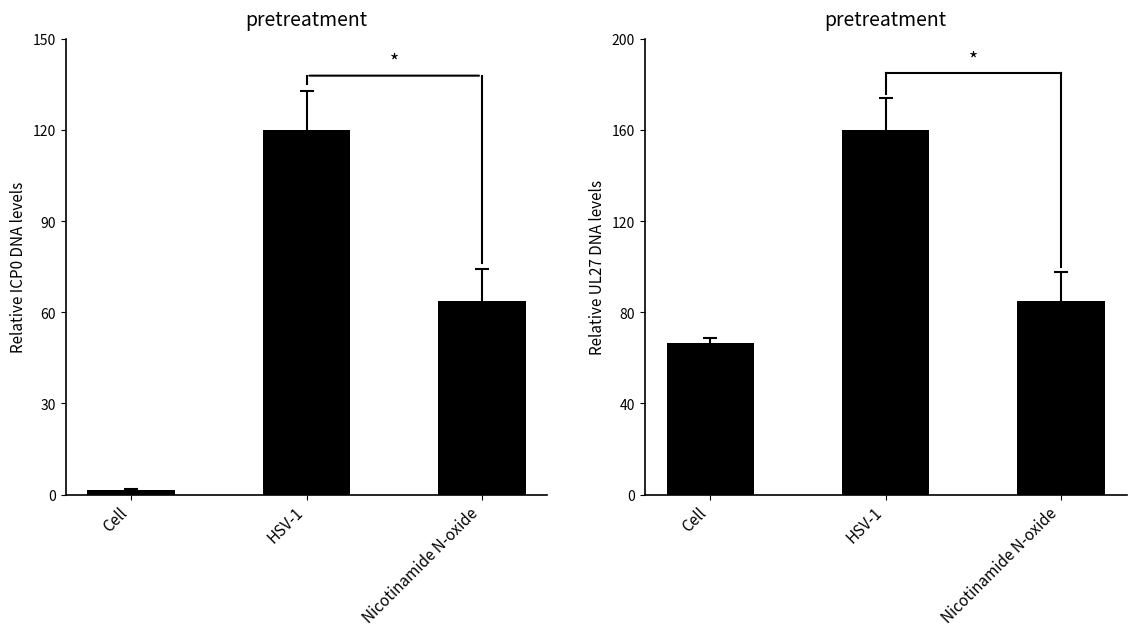

What position from the left is Nicotinamide N-oxide?

3